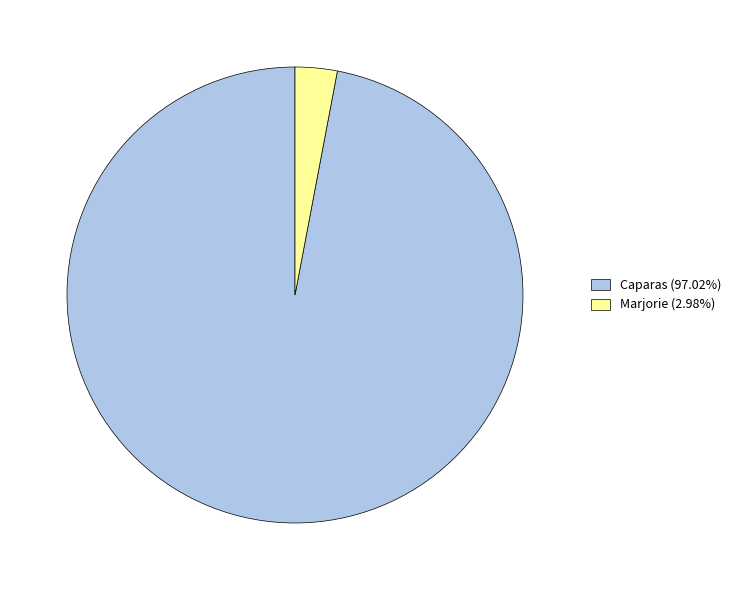

Is the sum of Marjorie (2.98%) and Caparas (97.02%) greater than half?

Yes